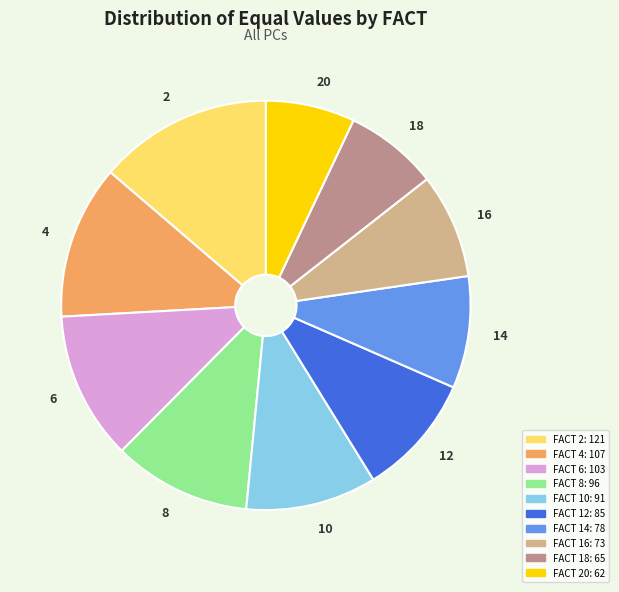

Is the sum of 10 and 14 greater than half?

No